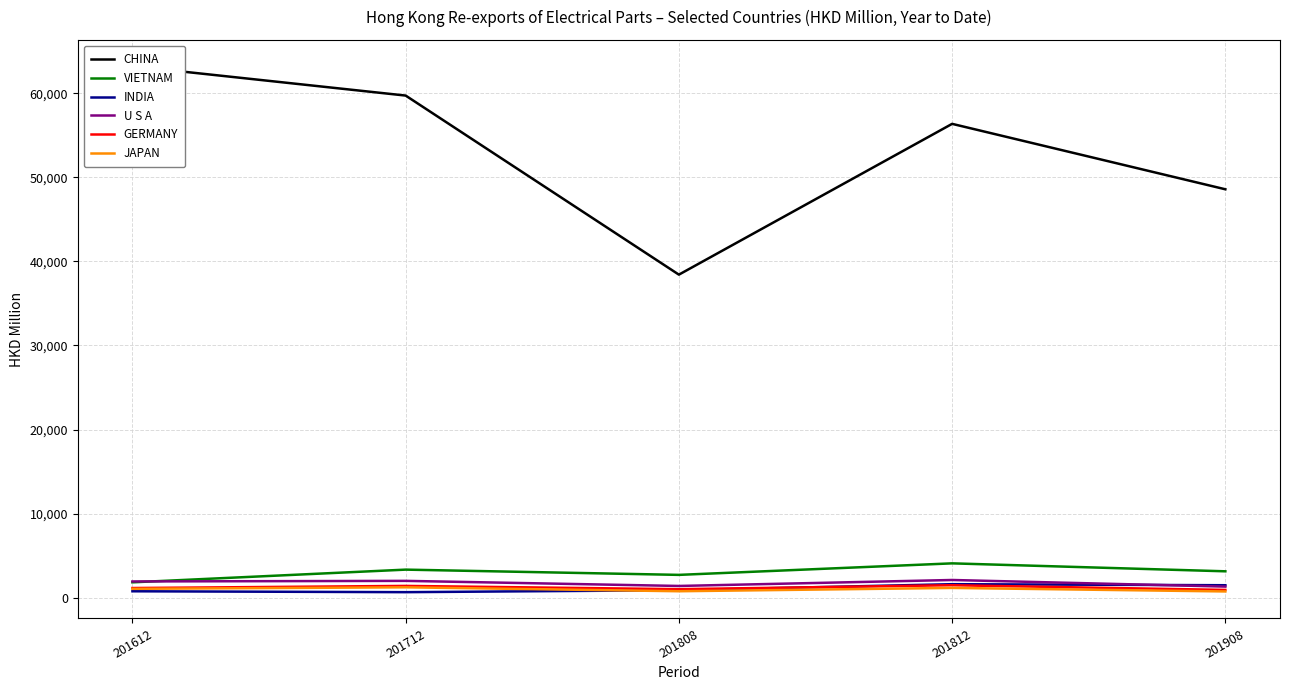

Does the chart display data point markers on the line(s)?

No